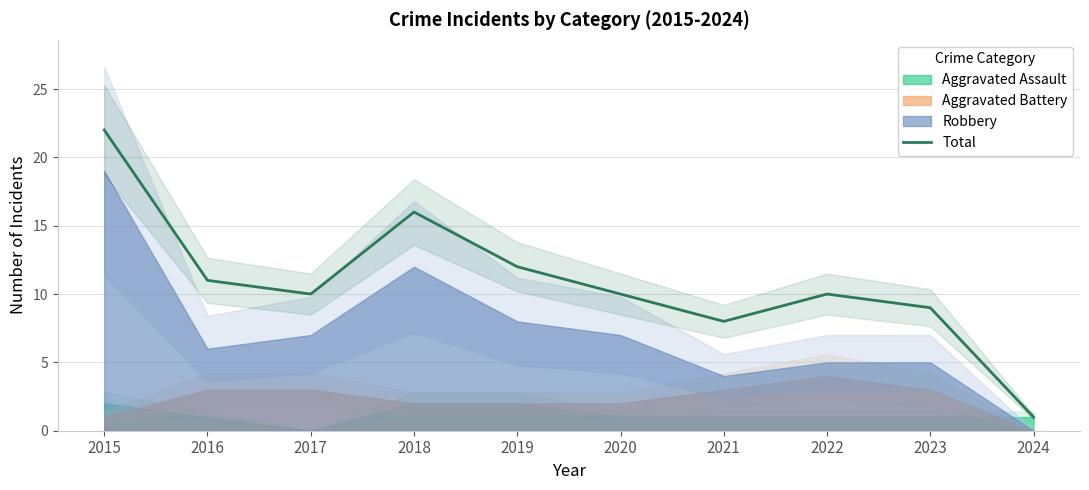

Where does the data first go above 10?

2015